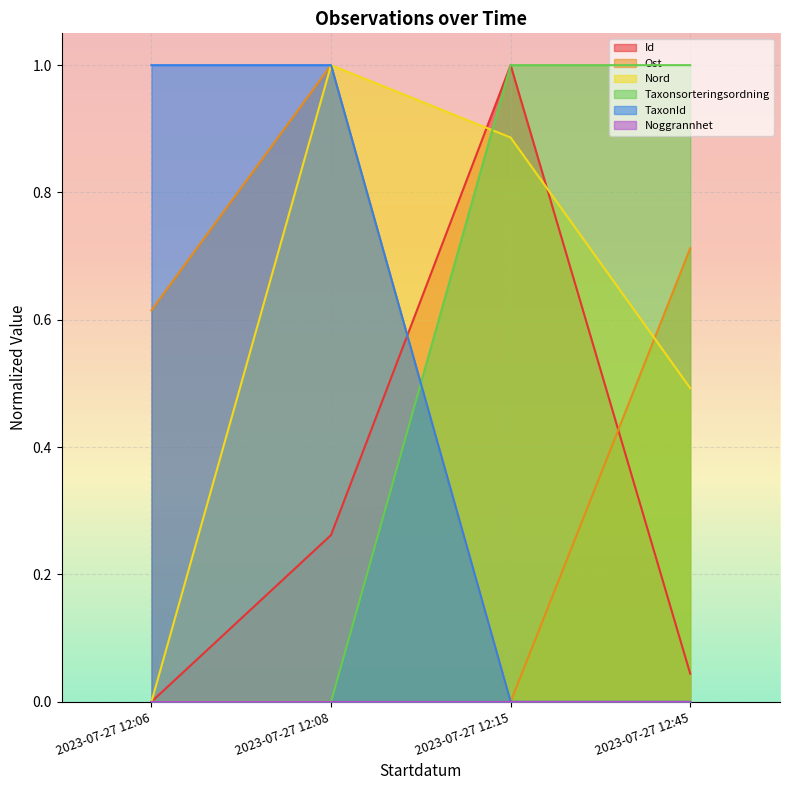

What is the sum of all Ost values?

2.3